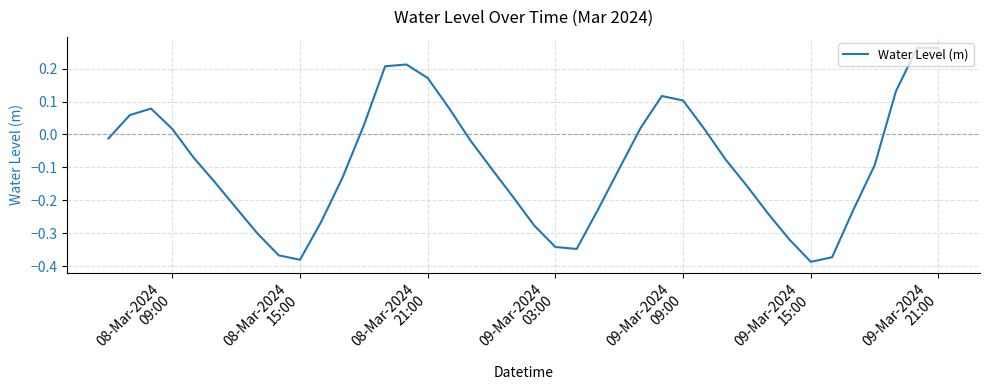

What is the difference between the maximum and minimum values?

0.7